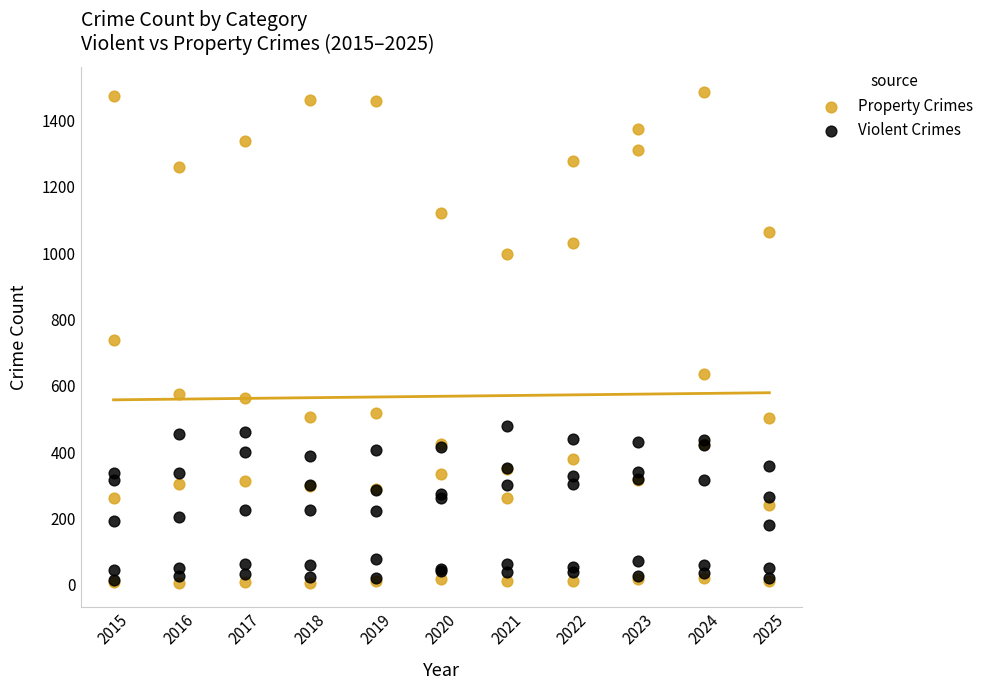

What are all the series names shown in the legend?

Property Crimes, Violent Crimes